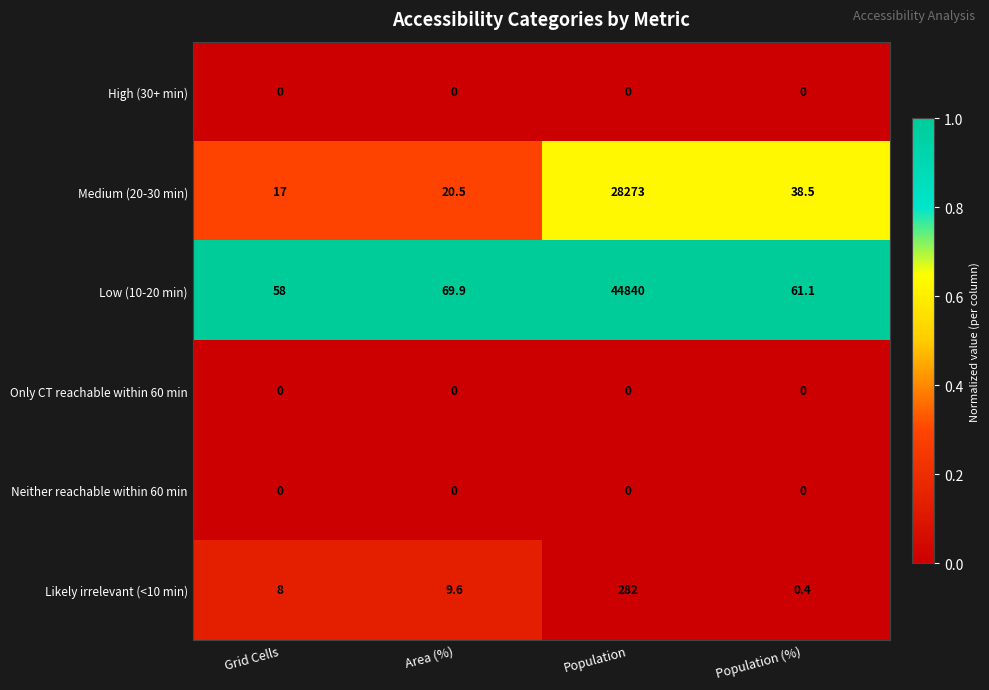

What is the difference between the Medium (20-30 min) values at Population and Population (%)?

28234.5